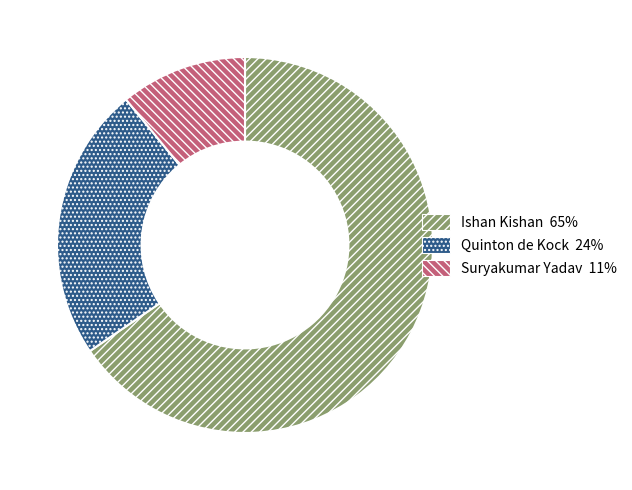

Do Ishan Kishan and Quinton de Kock together represent more than half of the pie?

Yes